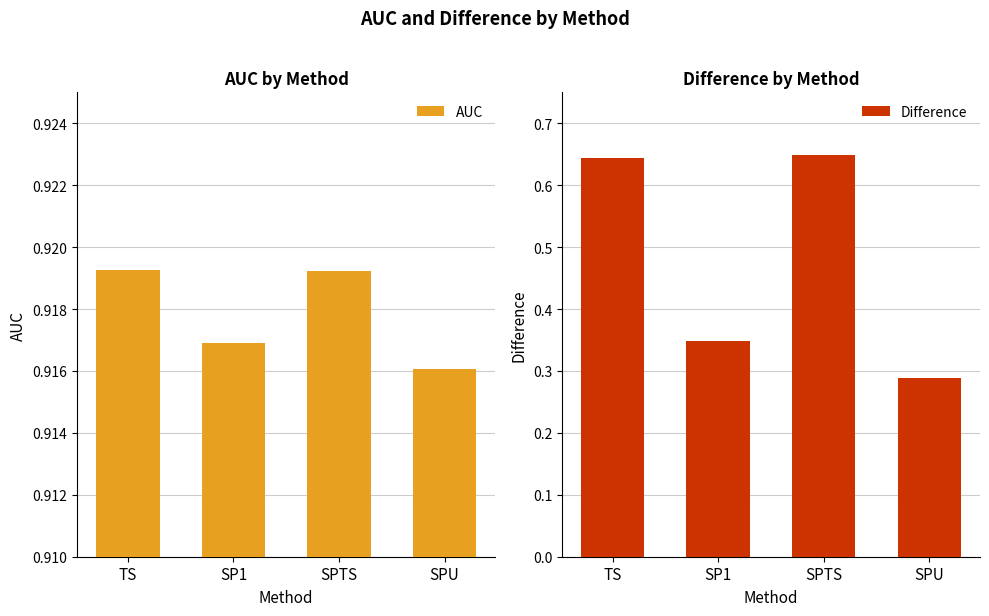

Is it true that AUC equals 0.9 at SPU?

True